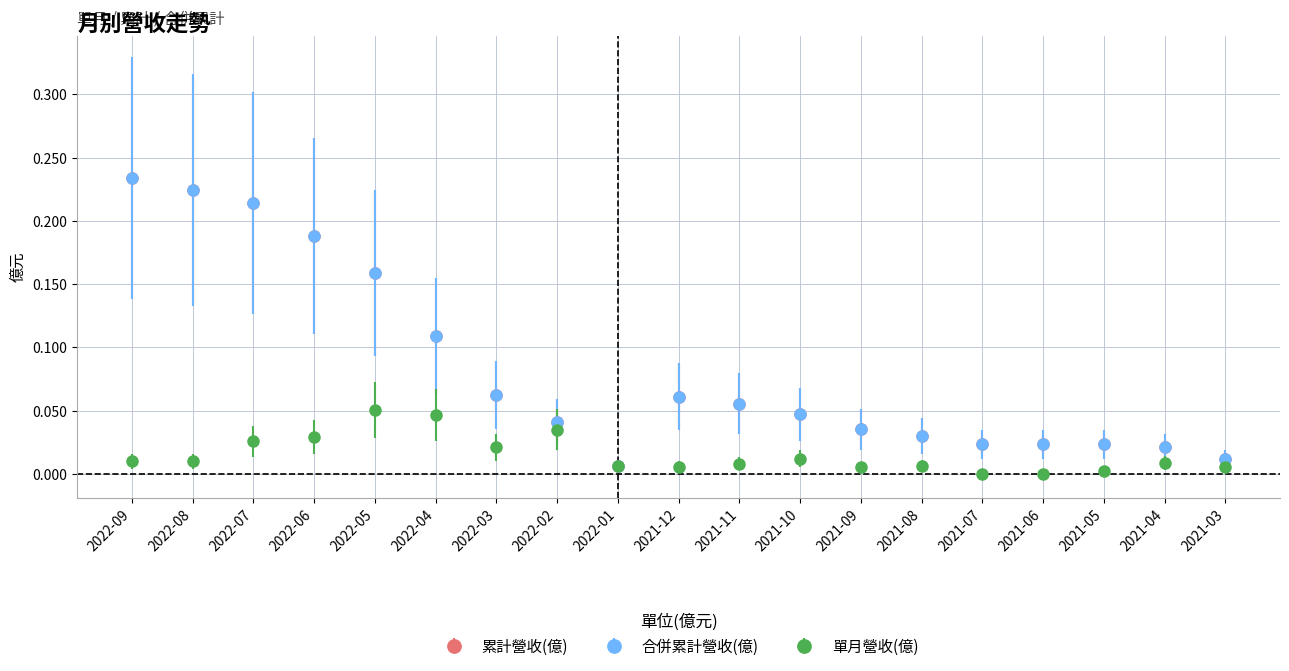

At 2022-06, list the series in order from largest to smallest.

累計營收(億), 合併累計營收(億), 單月營收(億)